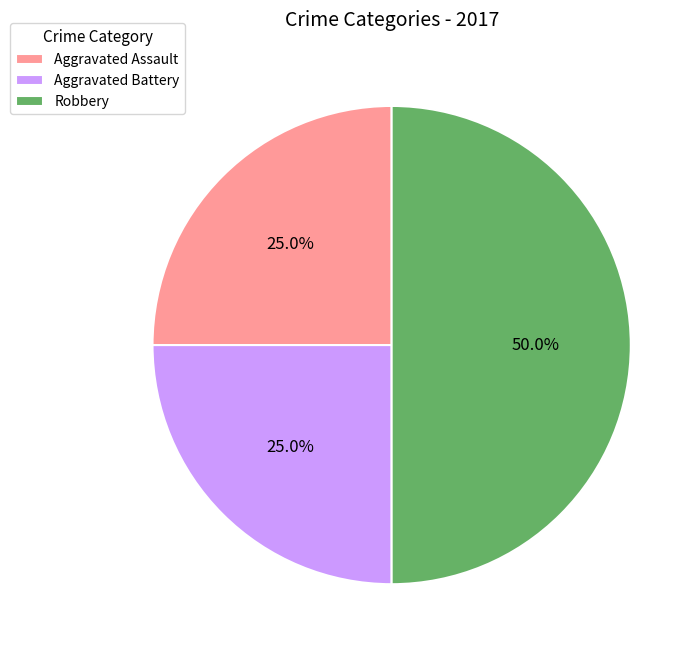

Between Robbery and Aggravated Battery, which is larger?

Robbery